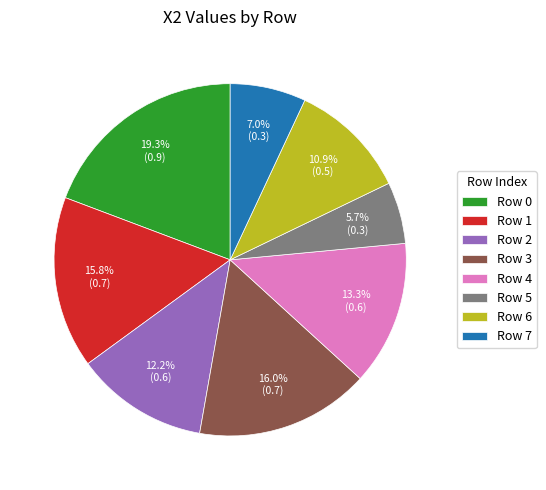

Is Row 3 the majority of the pie?

No